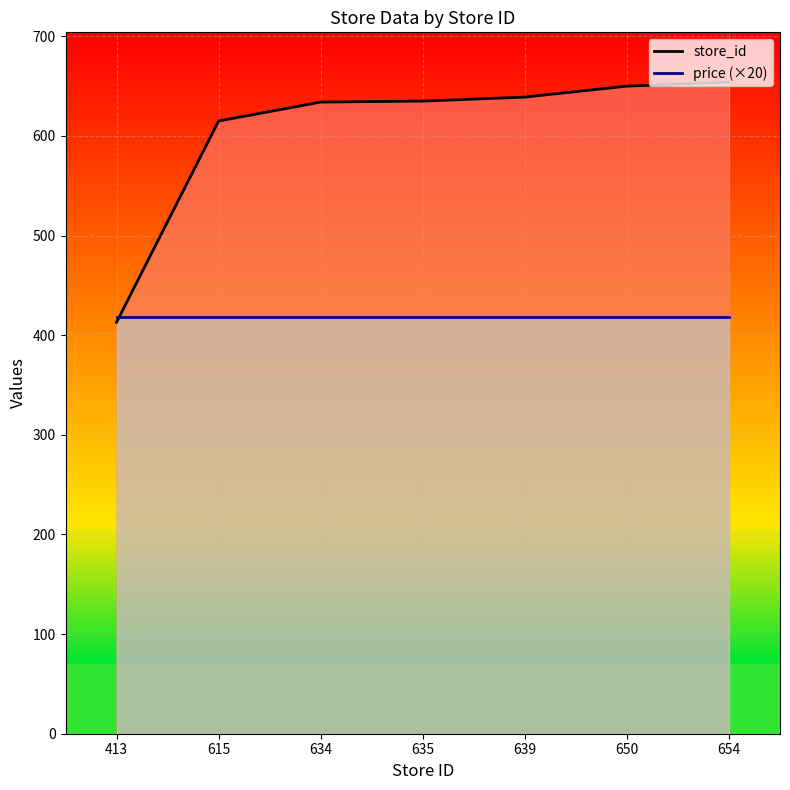

What is the spread (max minus min) of values at 615?

197